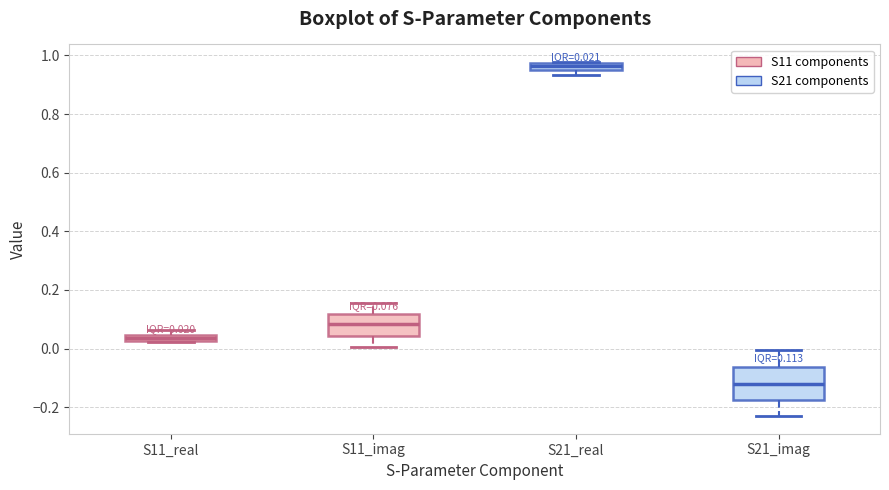

Which box has the highest median line?

S21_real